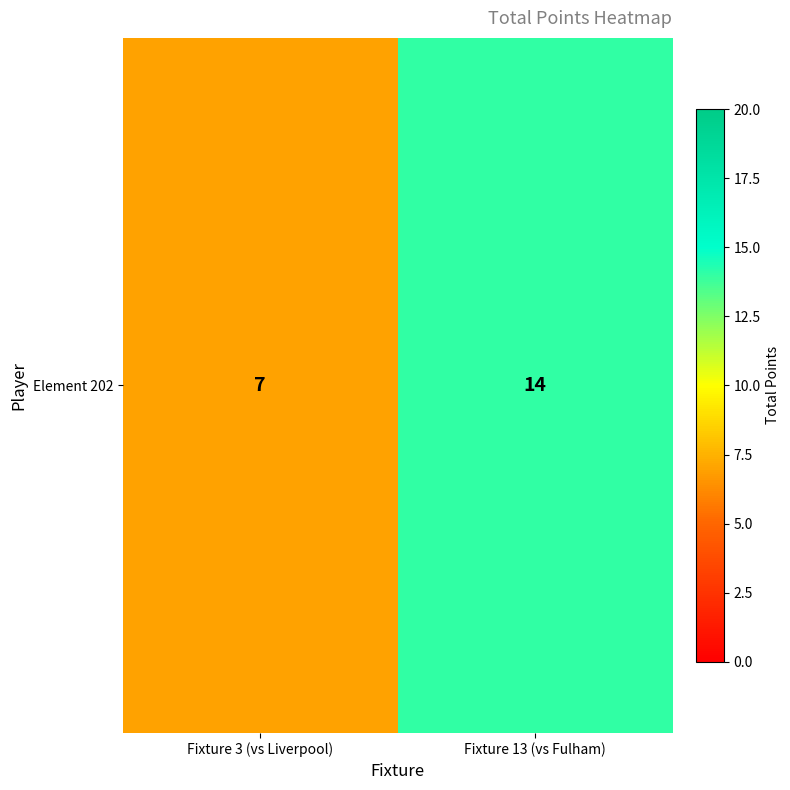

List the labels in order of value, smallest first.

Fixture 3 (vs Liverpool), Fixture 13 (vs Fulham)